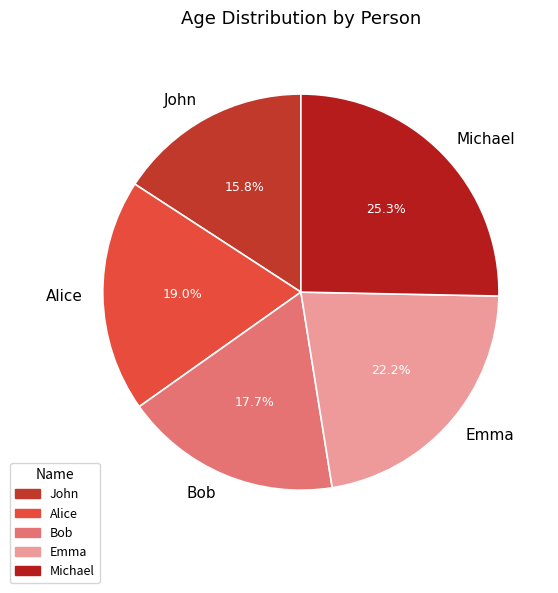

What percentage do Alice and John together represent?

34.8%